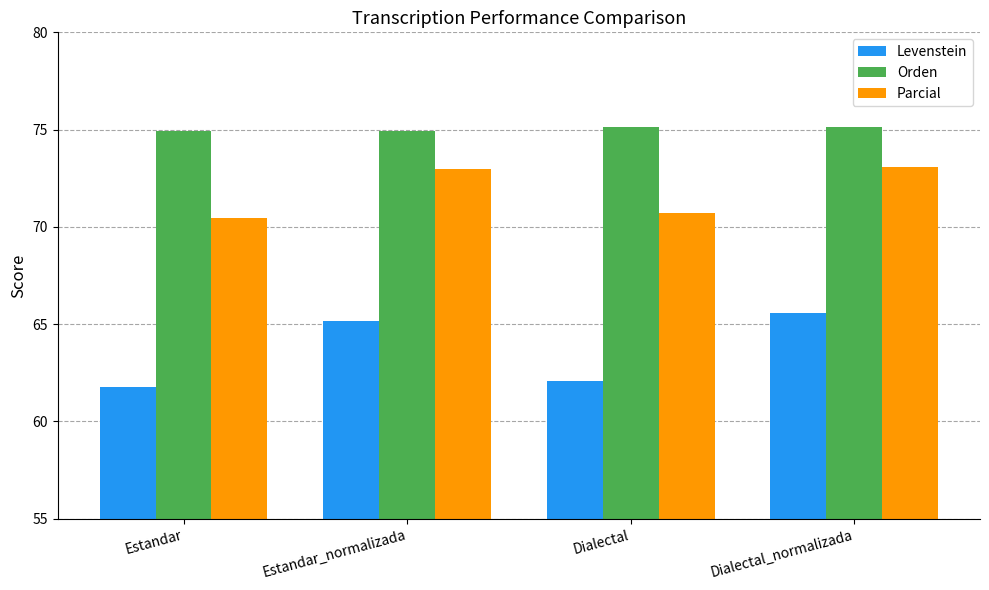

What is the label of the 4th bar from the right?

Estandar